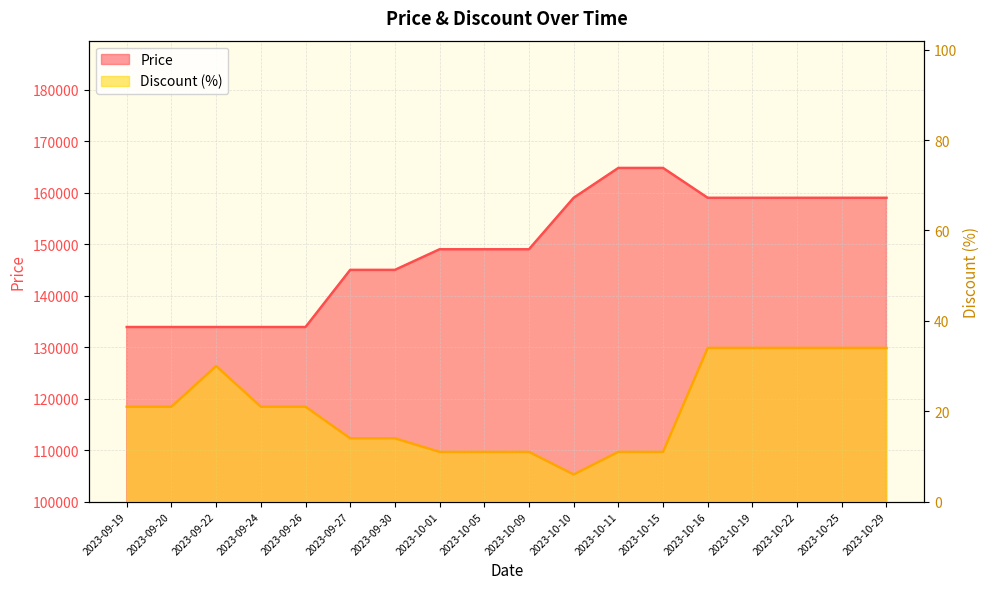

List the series in order of their peak value, lowest first.

Discount, Price